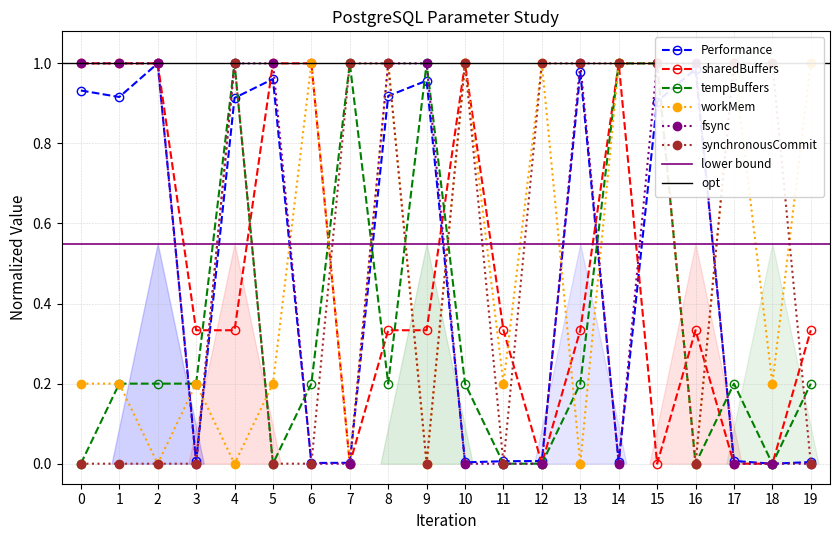

The tempBuffers series shows -0.6 at 12. True or false?

False